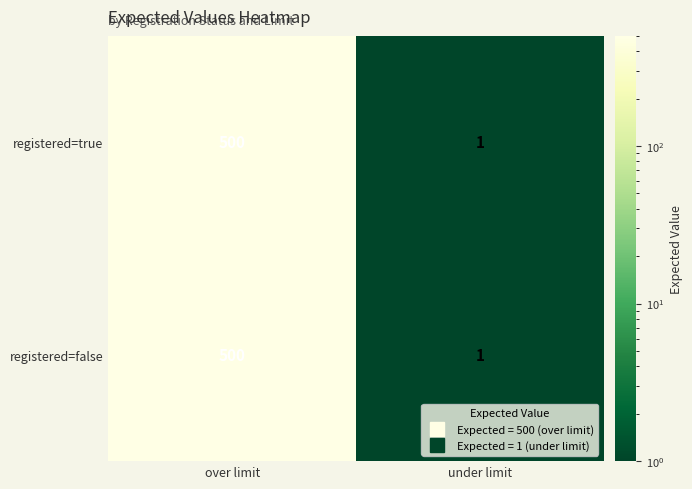

What is the difference between the maximum and minimum values in the registered=false series?

499